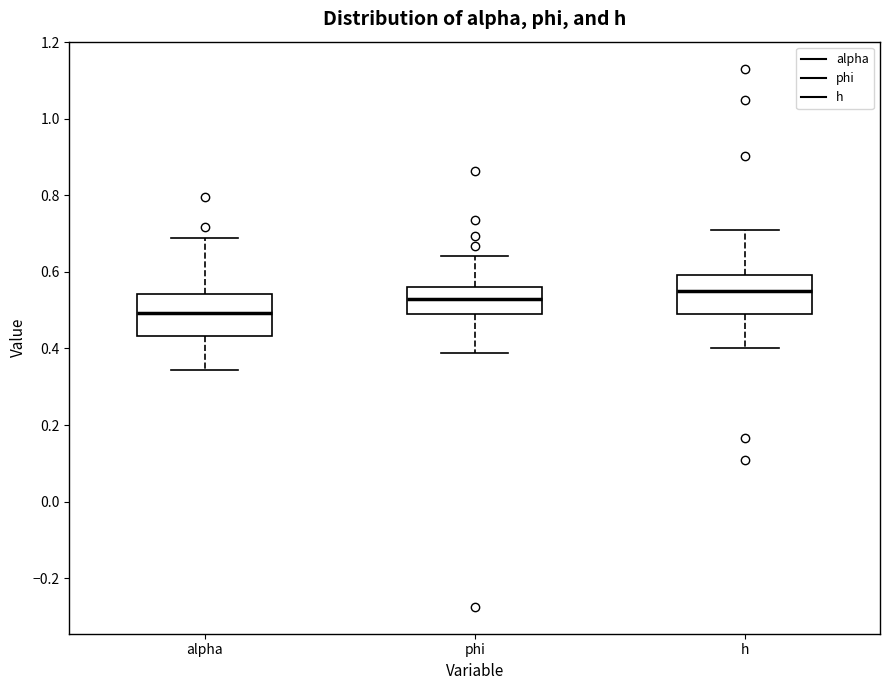

Which box has the lowest median line?

alpha